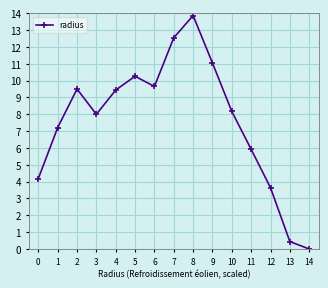

How many positive values are there?

14